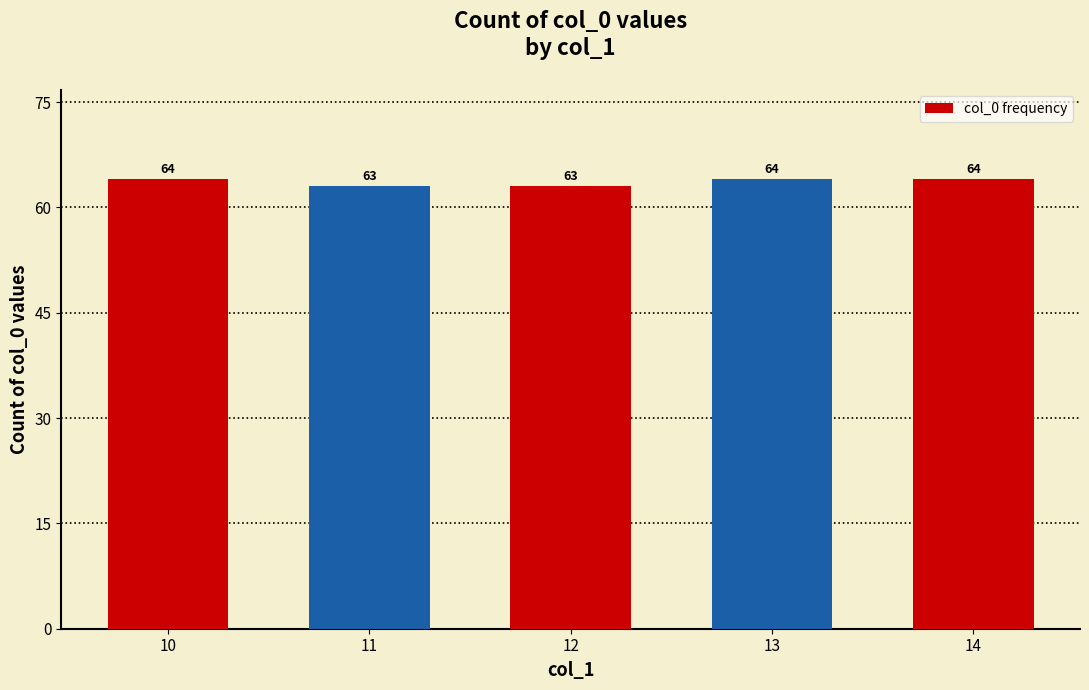

Count the values in the range 63 to 64.

5